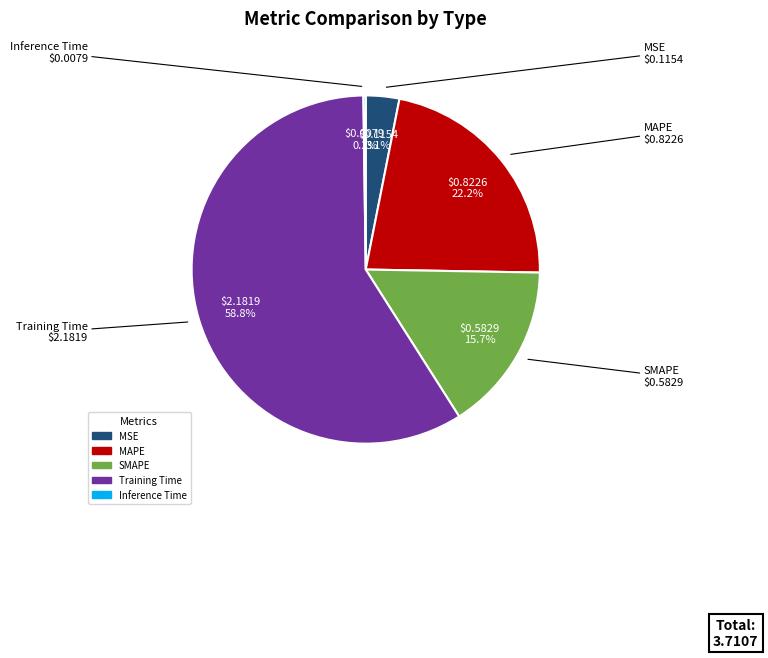

What is the largest slice in the pie chart?

Training Time